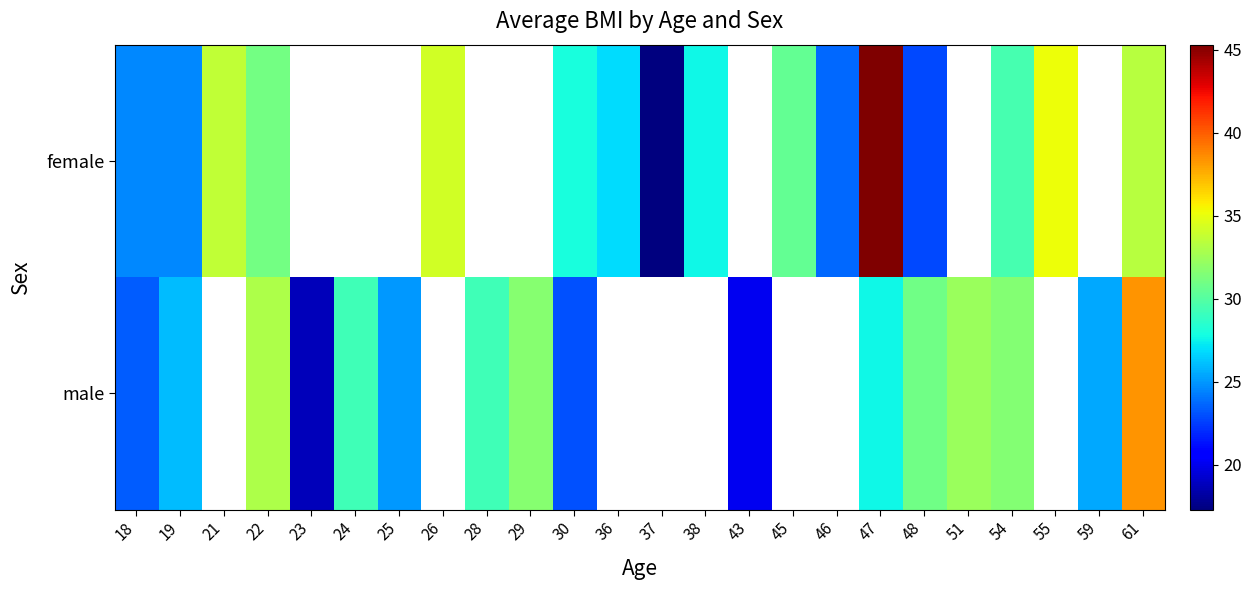

The value of male at 48 is 15.1. True or false?

False